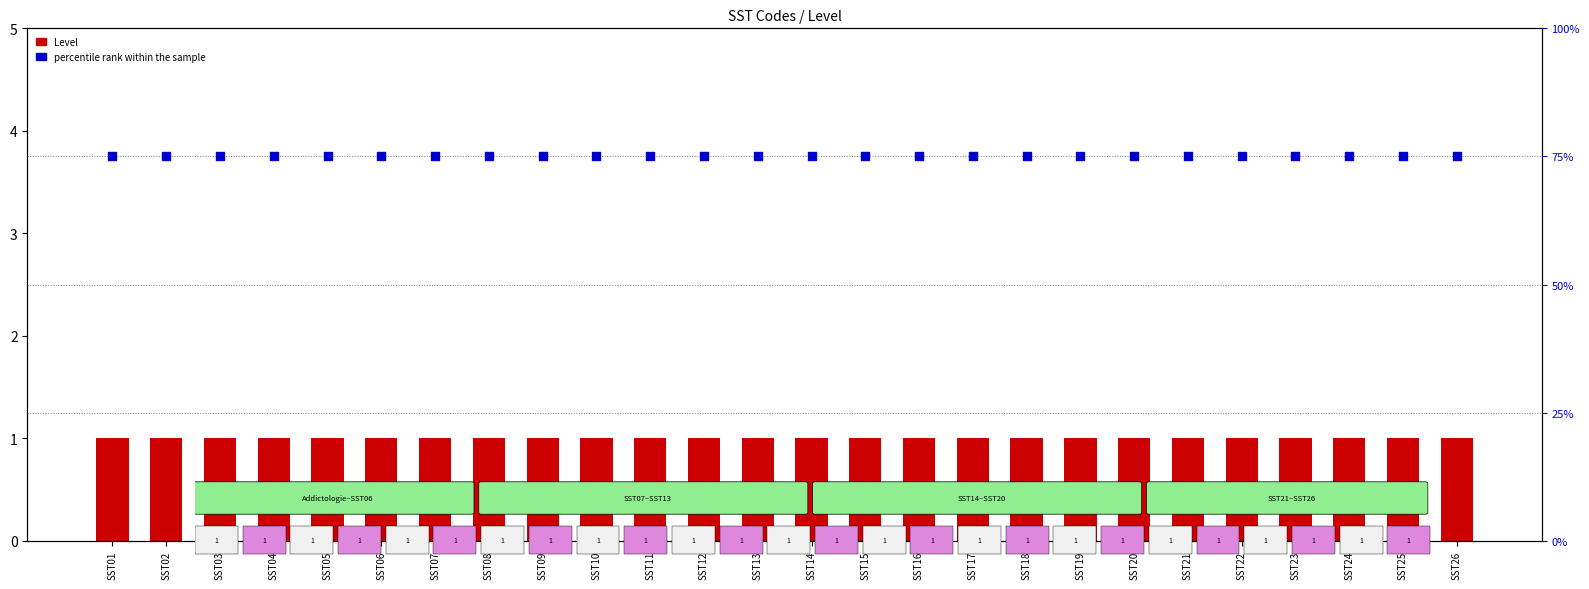

At which category is the sum across all series the highest?

SST01